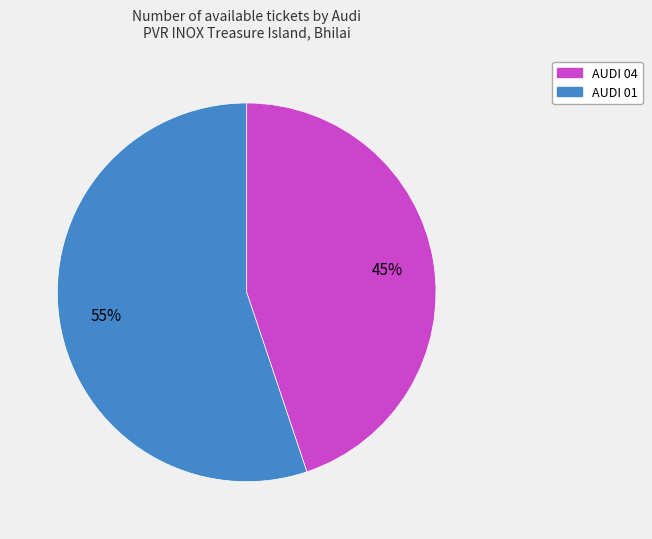

Rank the categories by value from lowest to highest.

AUDI 04, AUDI 01